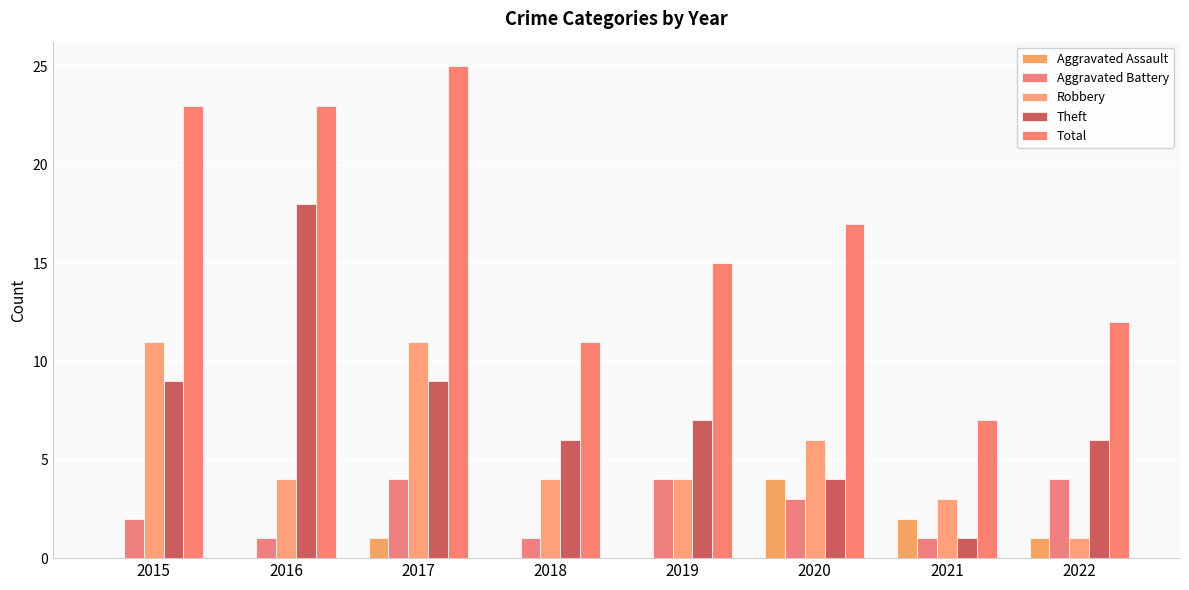

Where does the Aggravated Battery series first go above 3?

2017